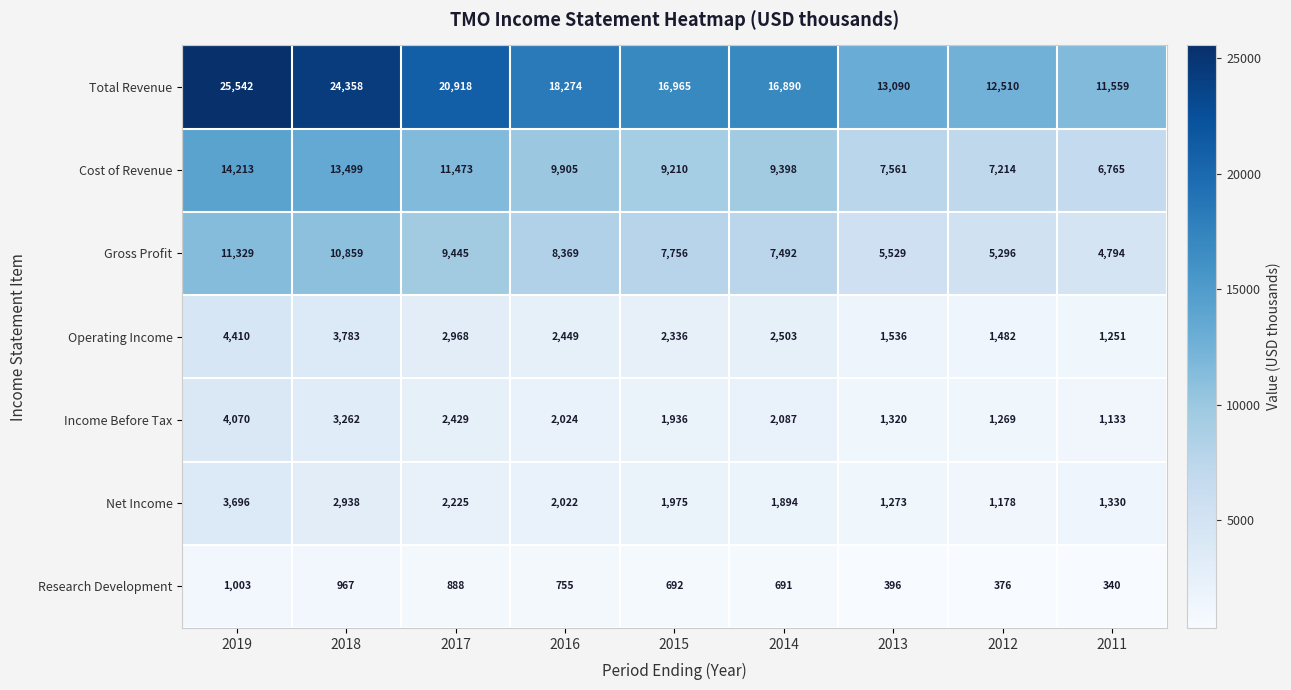

Which category has the highest value in the Operating Income series?

2019